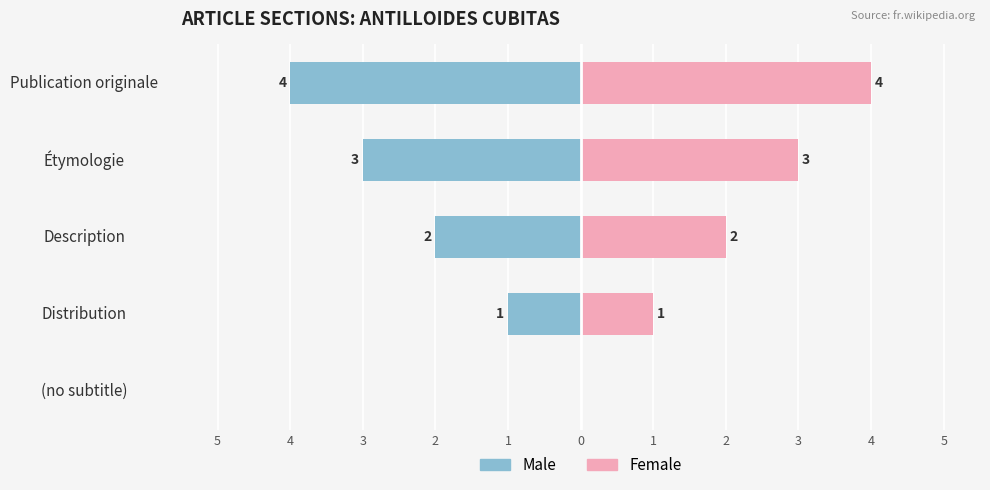

What is the sum of all Male values?

-10